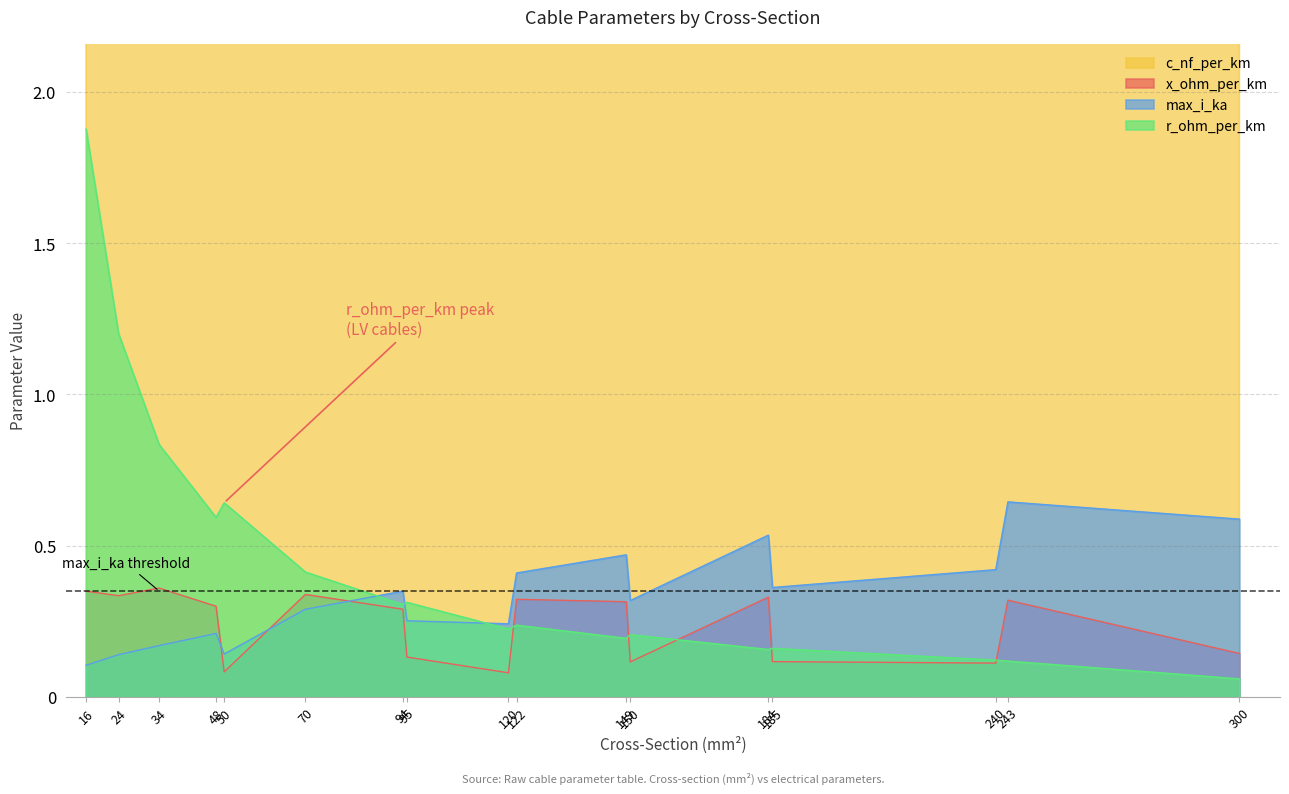

At which label is x_ohm_per_km closest to 0?

120